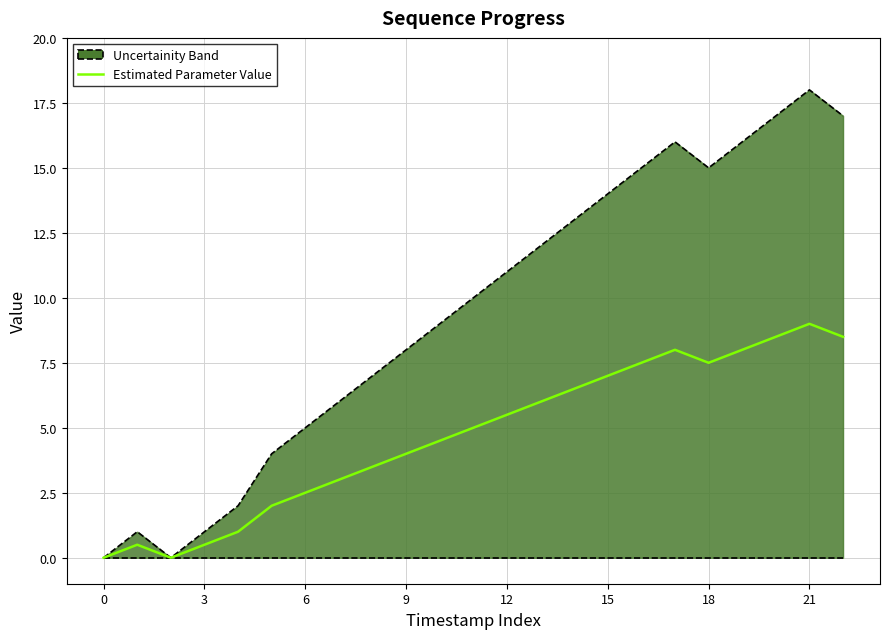

What is the greatest value displayed?

18.0